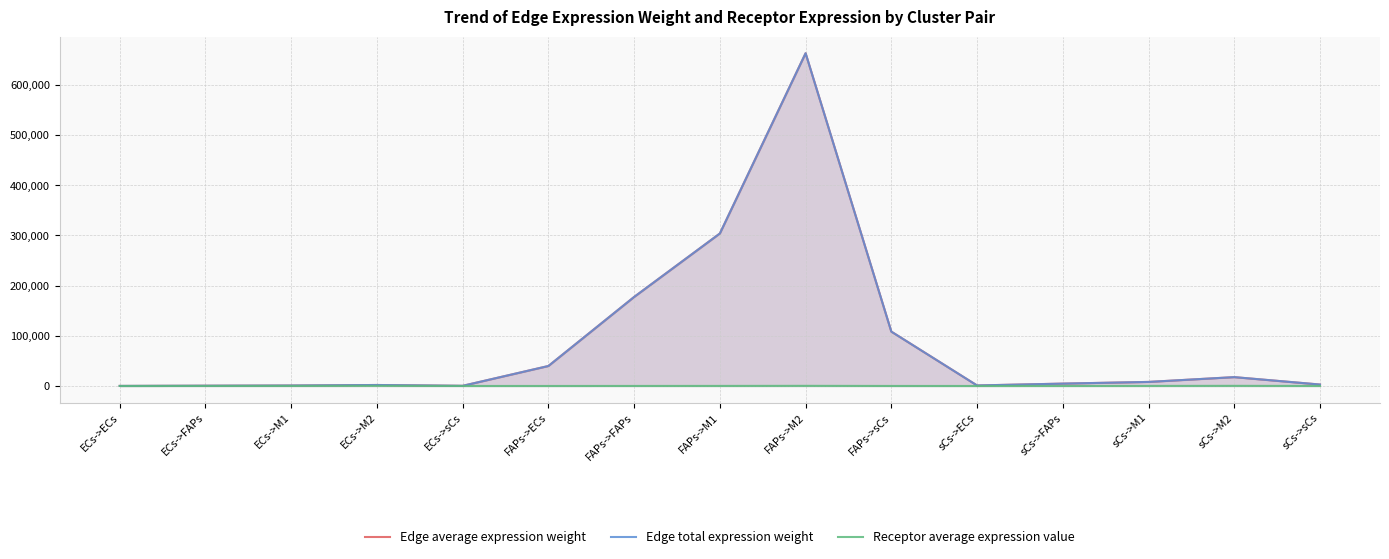

What position from the right is FAPs->FAPs?

9